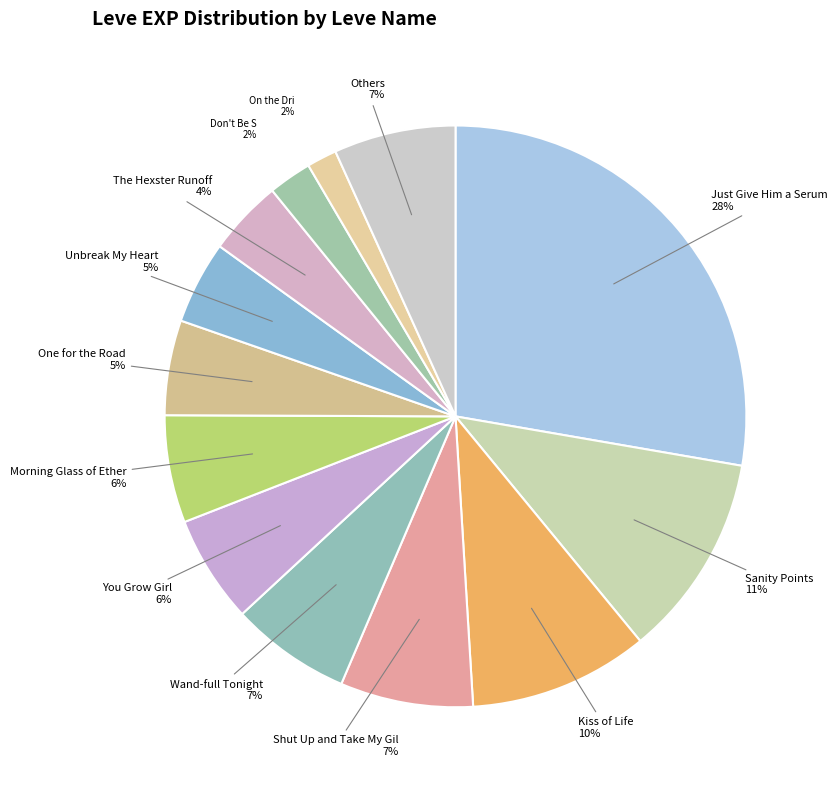

Count the number of slices in the pie.

13